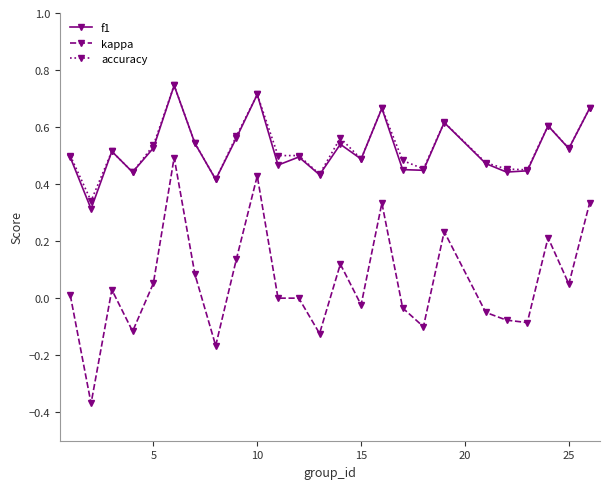

True or false: kappa and f1 intersect in this chart.

False